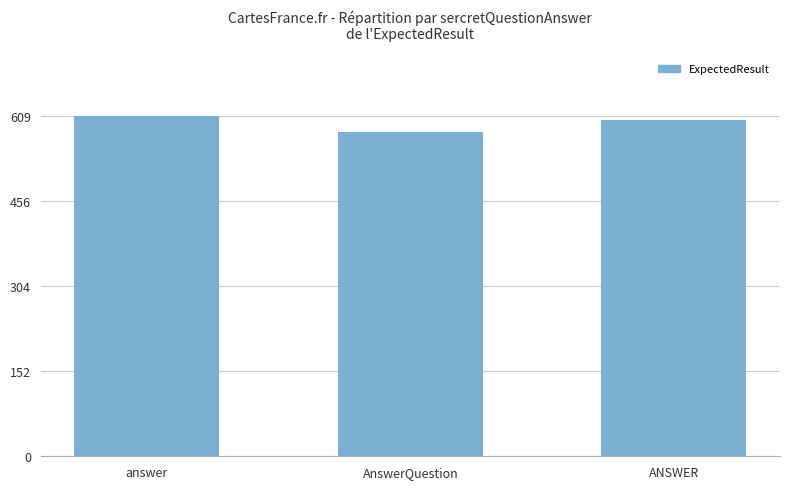

True or false: the data shows 935 at answer.

False